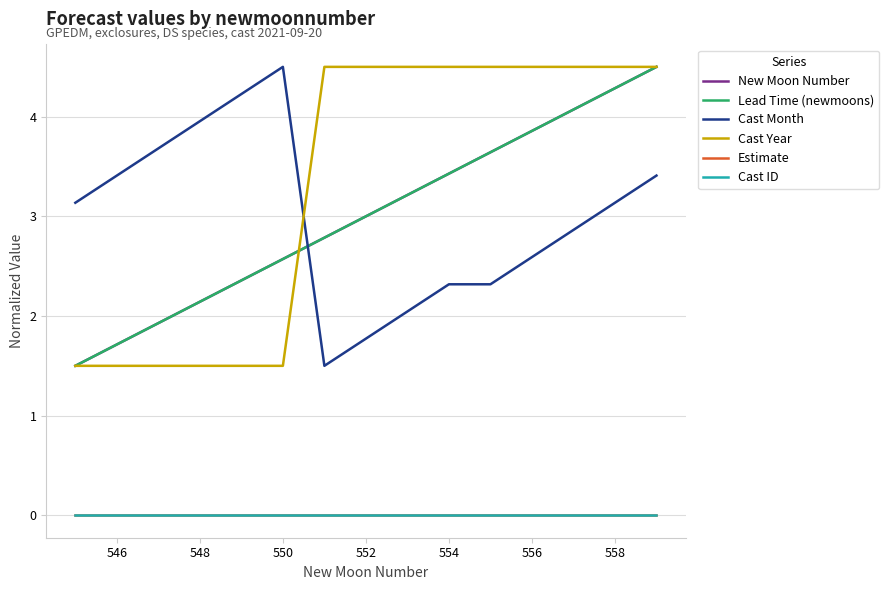

How many lines are shown in the chart?

6